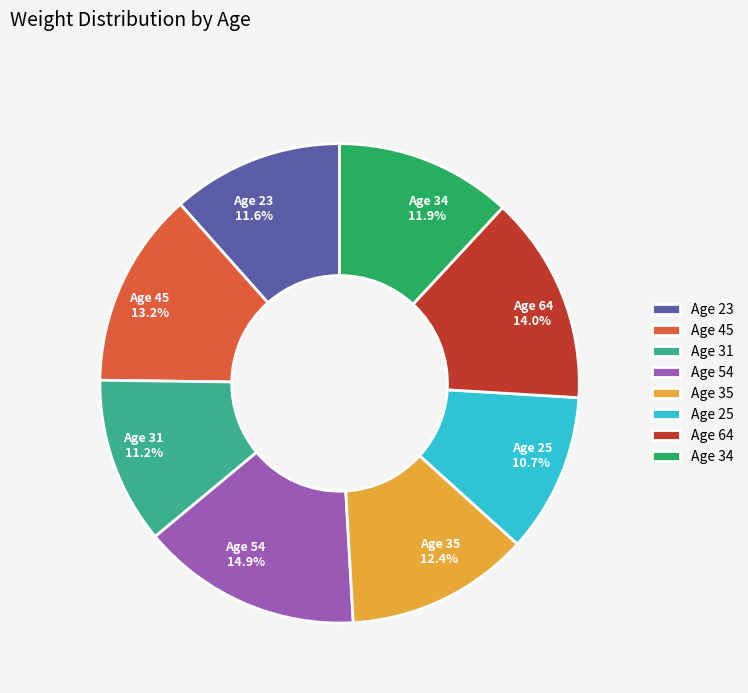

Does Age 54 14.9% account for over 50% of the chart?

No